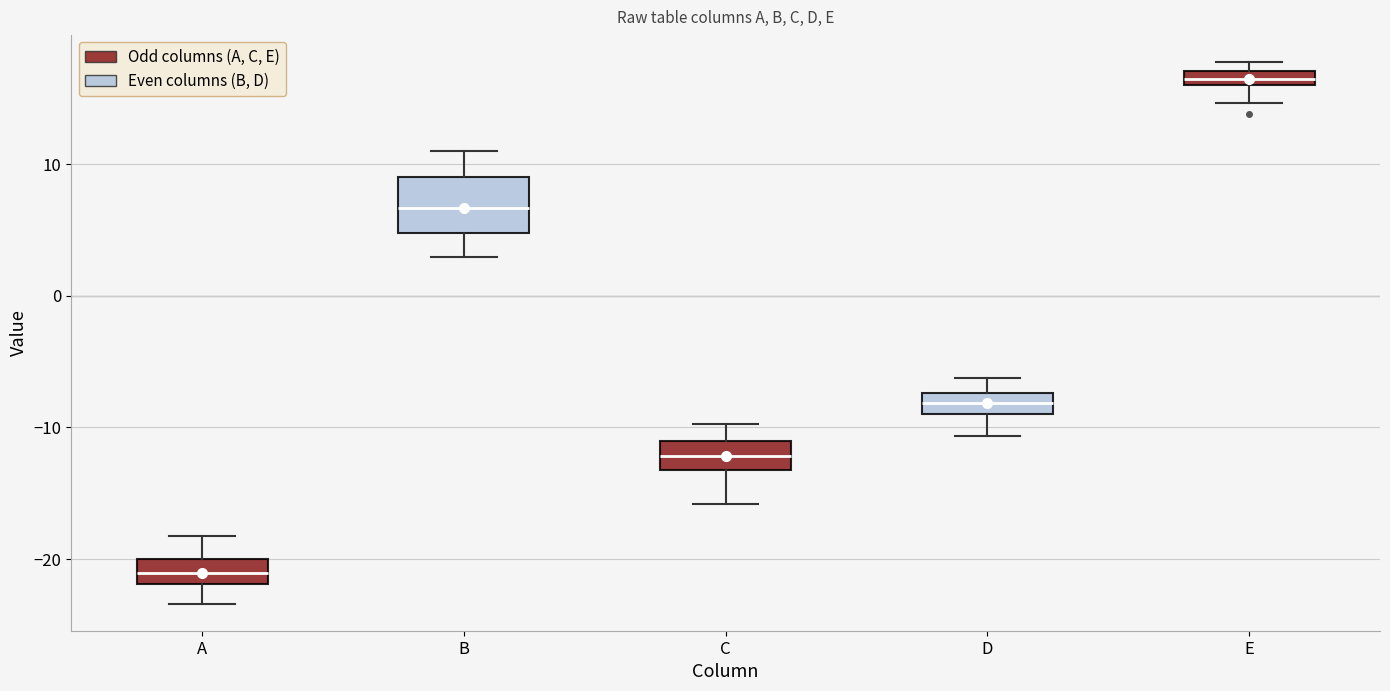

Where does the lower whisker of the box for A end on the y-axis? The values are not printed on the chart, so give them approximately, as read against the axis.

-23